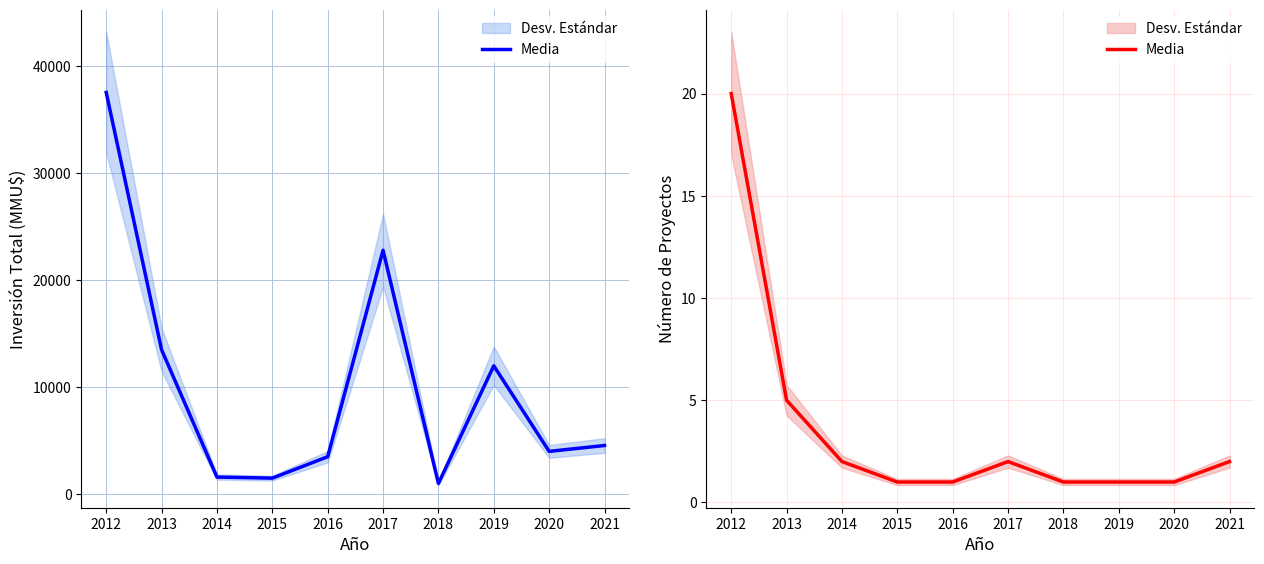

Does the chart have visible grid lines?

Yes